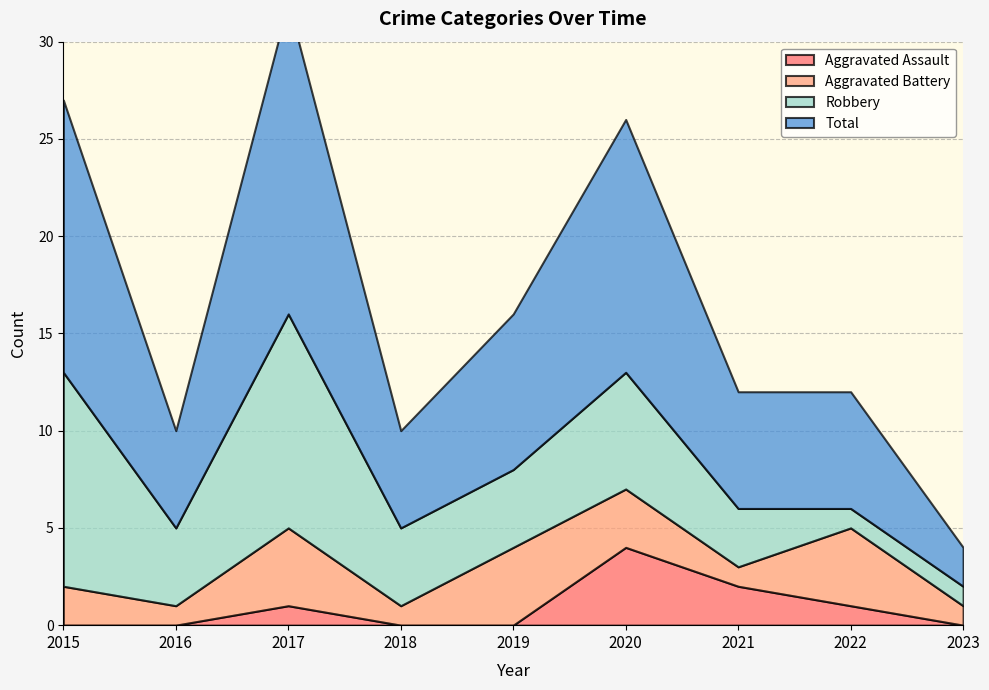

Reading left to right, list all the values displayed in this chart.

Aggravated Assault: 2015=0	2016=0	2017=1	2018=0	2019=0	2020=4	2021=2	2022=1	2023=0
Aggravated Battery: 2015=2	2016=1	2017=4	2018=1	2019=4	2020=3	2021=1	2022=4	2023=1
Robbery: 2015=11	2016=4	2017=11	2018=4	2019=4	2020=6	2021=3	2022=1	2023=1
Total: 2015=14	2016=5	2017=16	2018=5	2019=8	2020=13	2021=6	2022=6	2023=2